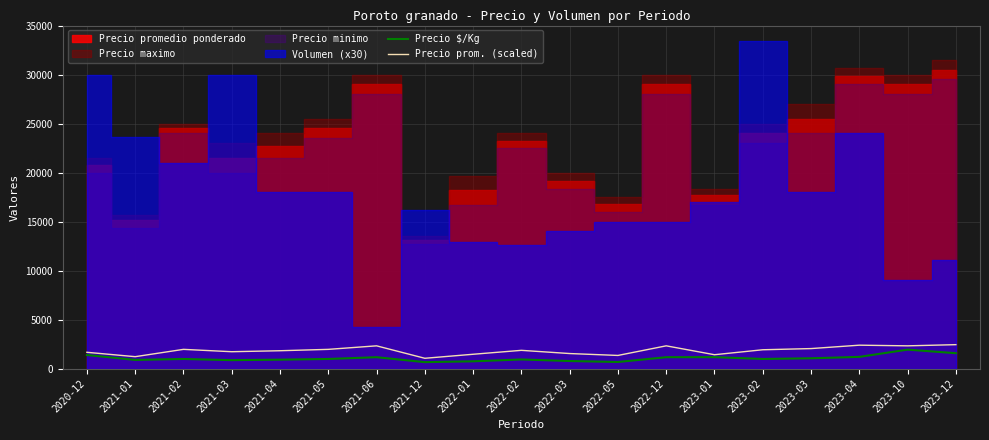

Reading left to right, transcribe all the data shown in this chart.

Precio $/Kg: 1383.0	883.0	980.0	860.0	910.0	980.0	1160.0	655.0	740.0	930.0	770.0	670.0	1160.0	1167.0	980.0	1050.0	1193.0	1933.0	1567.0
Precio prom. (scaled): 1660.0	1213.4	1960.0	1720.0	1820.0	1960.0	2320.0	1050.0	1460.0	1860.0	1533.4	1340.0	2320.0	1413.4	1920.0	2040.0	2386.6	2320.0	2440.0